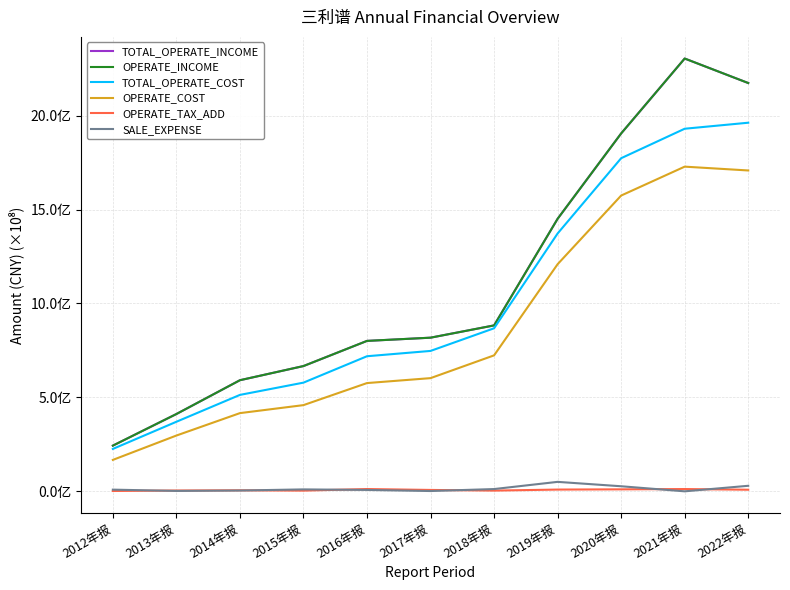

The OPERATE_INCOME series shows 1136029889.0 at 2015年报. True or false?

False